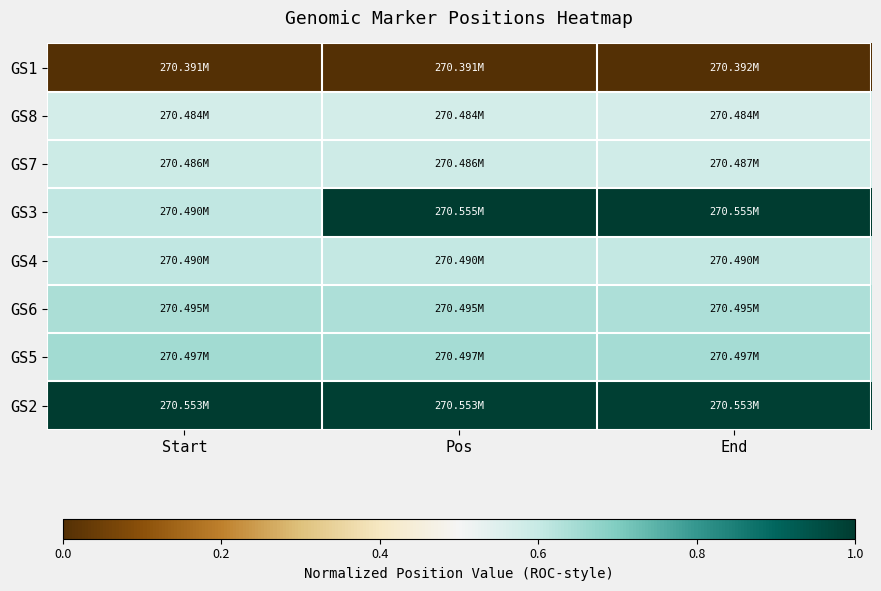

At how many categories does at least one series exceed 0?

3